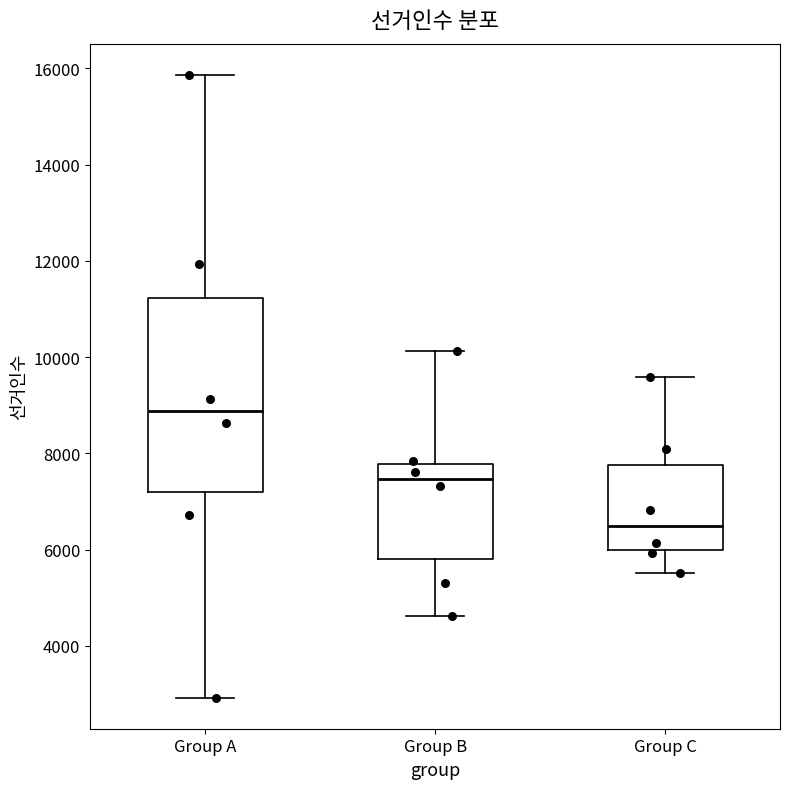

Reading left to right, transcribe this box plot: for each box, give where its median line is, the range the box spans, and where its two whiskers end, as read against the y-axis. The values are not printed on the chart, so give them approximately, as read against the axis.

Group A: median 8800, box 7200 to 11200, whiskers 3000 to 15800
Group B: median 7400, box 5800 to 7800, whiskers 4600 to 10200
Group C: median 6400, box 6000 to 7800, whiskers 5600 to 9600